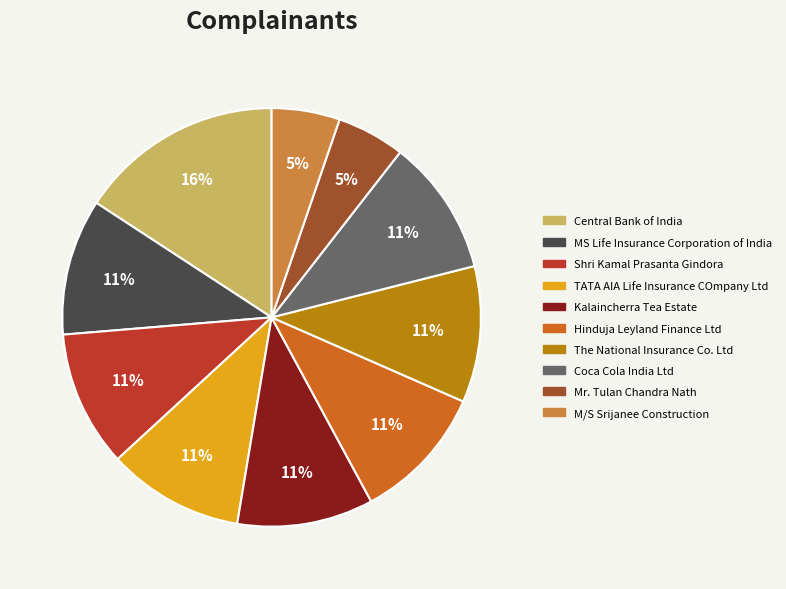

Which category has the biggest portion of the pie?

Central Bank of India